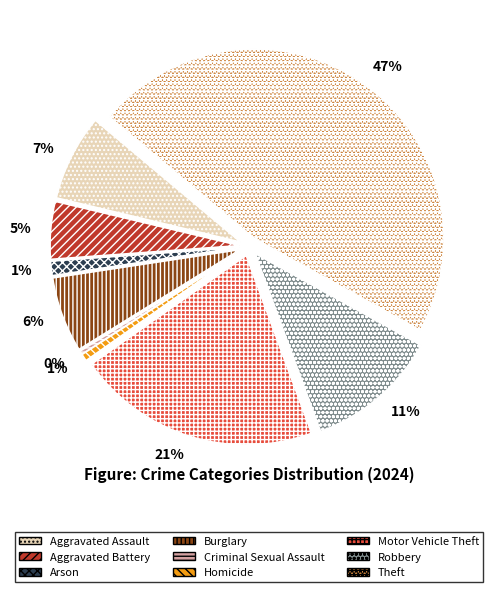

To the nearest percent, what percentage of the pie is Theft?

47%